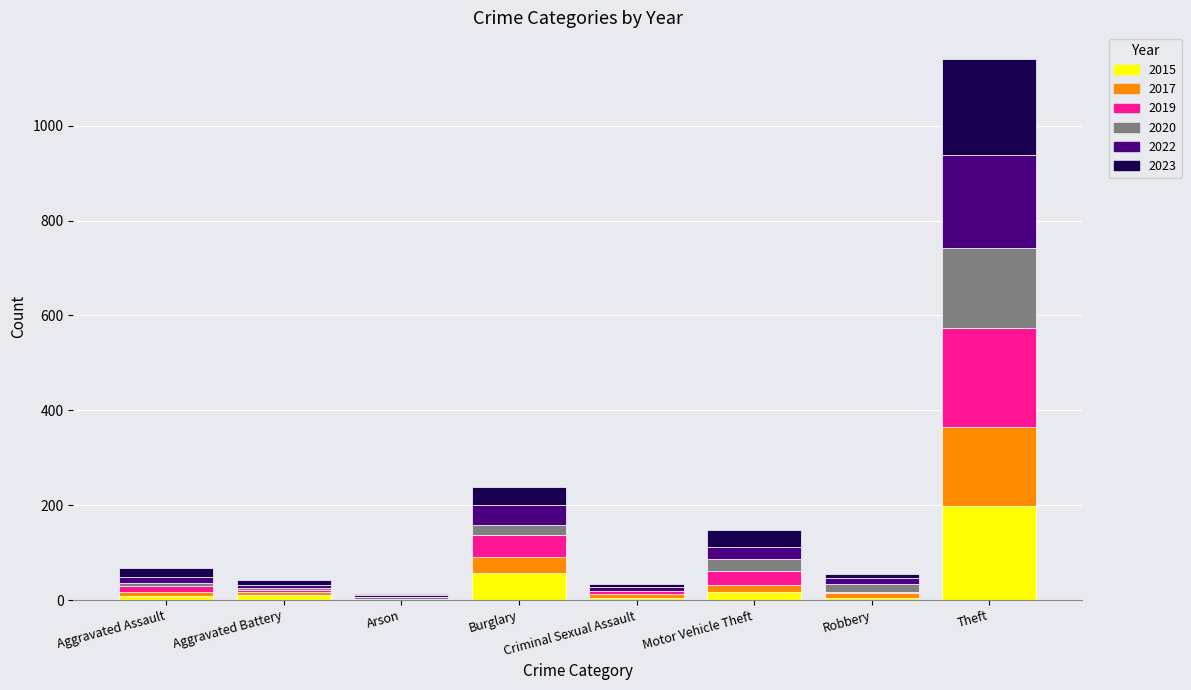

What is the maximum value for 2015?

198